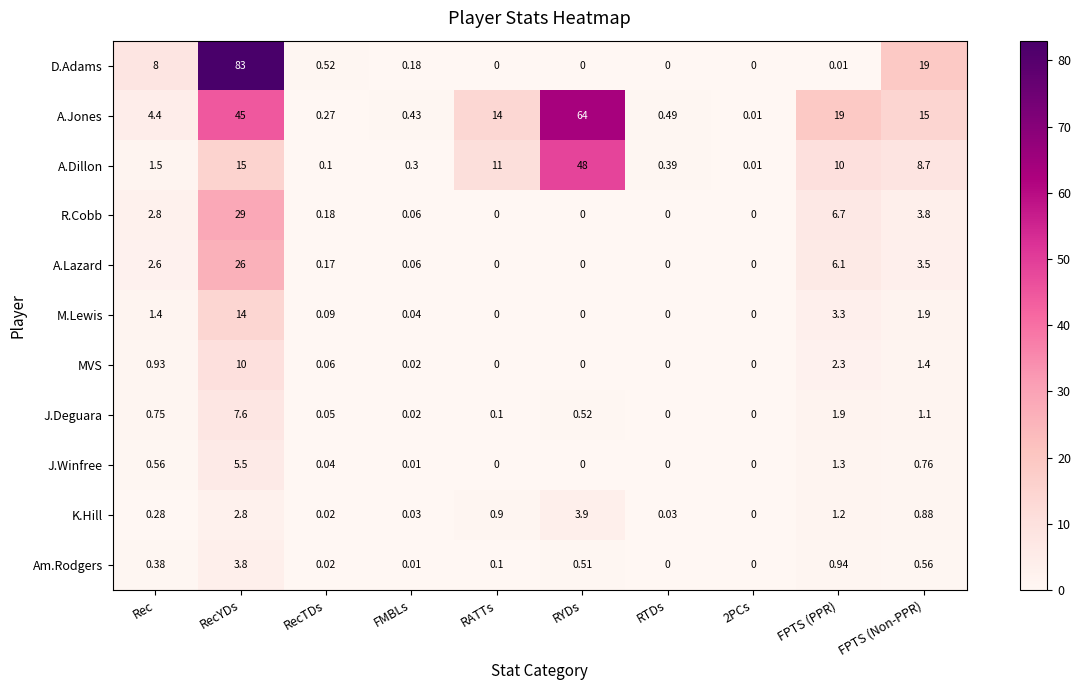

Which label corresponds to the largest value in the chart?

RecYDs